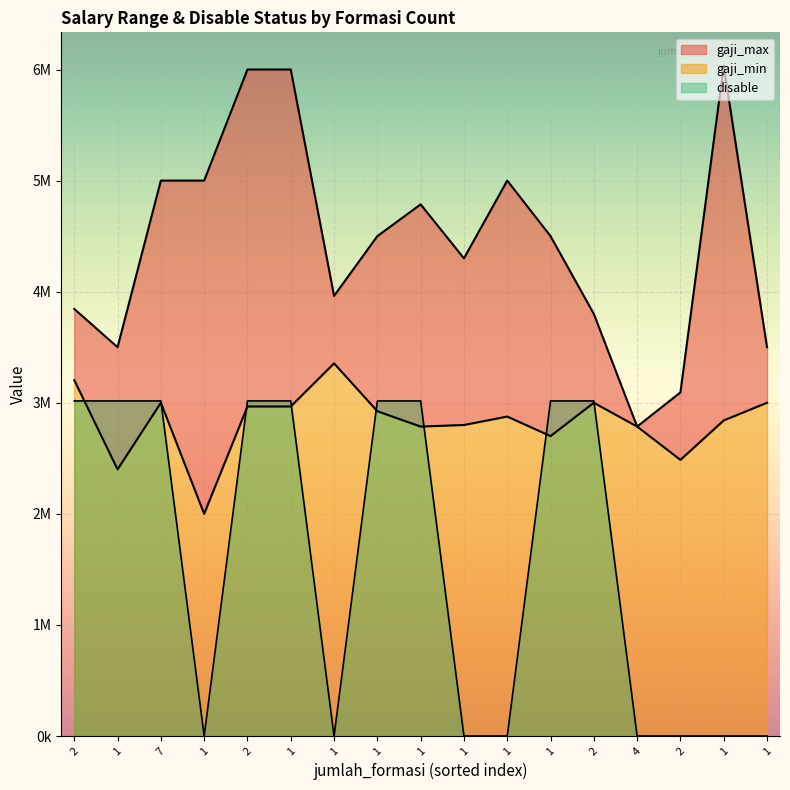

True or false: gaji_max and disable cross at least once.

False